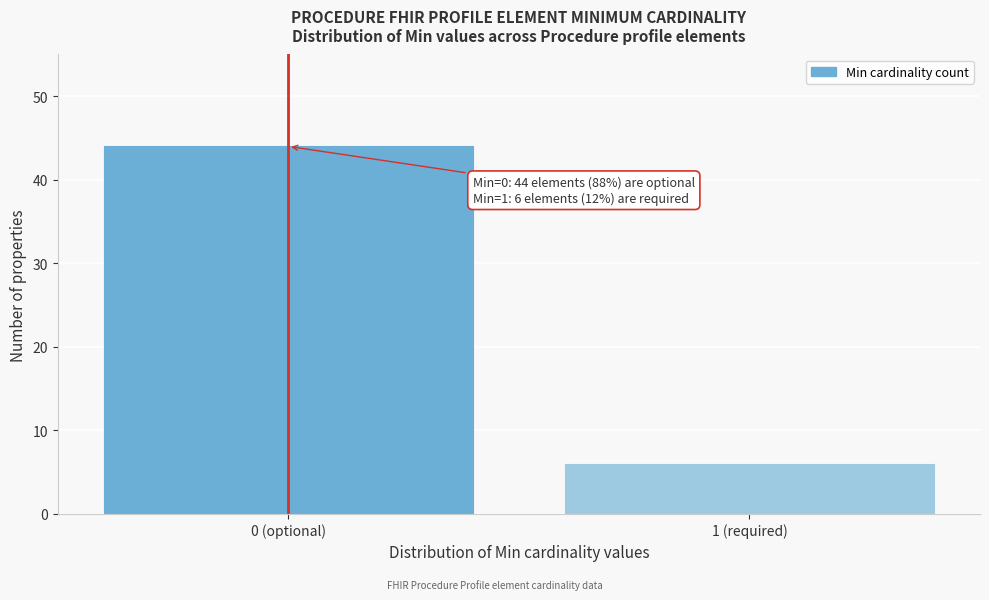

Reading left to right, transcribe all the data shown in this chart.

44	6